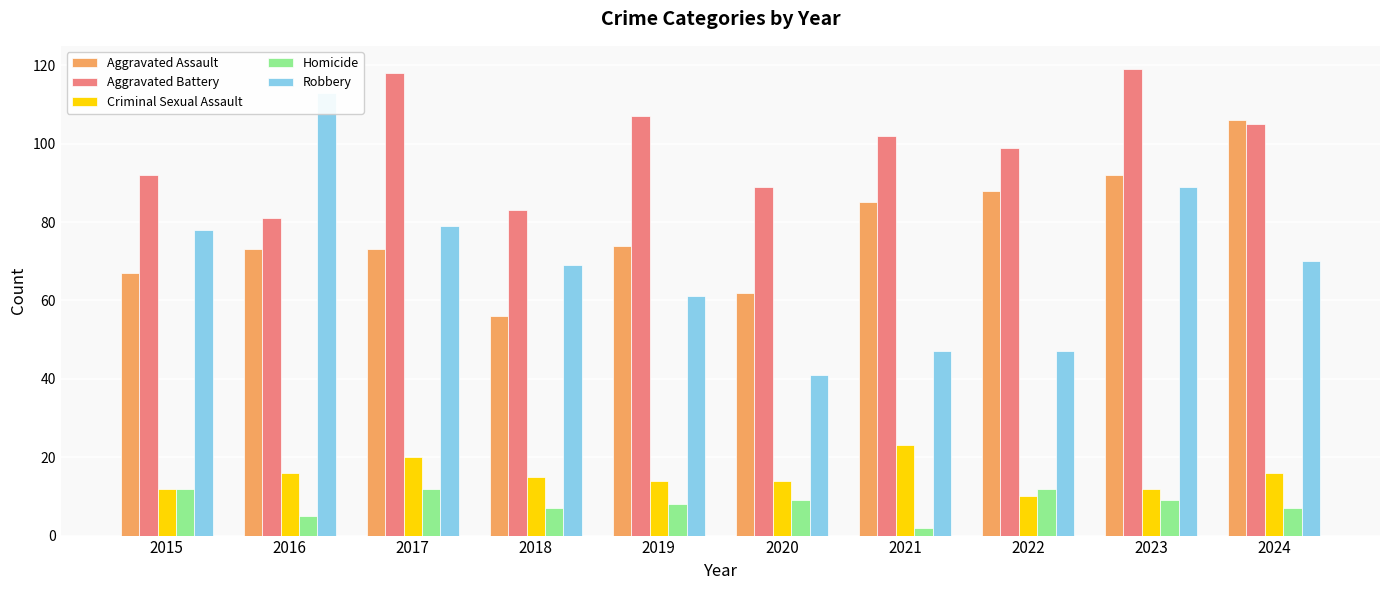

List the series in order of their peak value, lowest first.

Homicide, Criminal Sexual Assault, Aggravated Assault, Robbery, Aggravated Battery